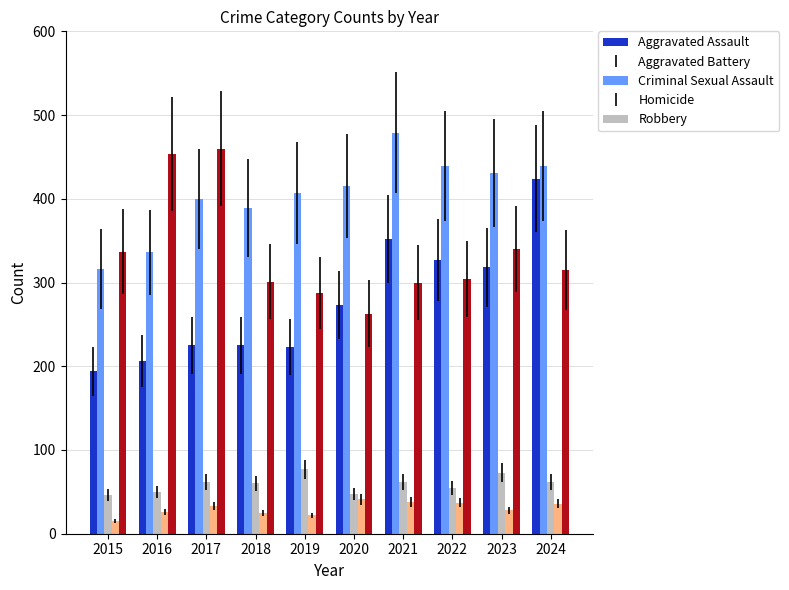

Count the number of categories in the chart.

10